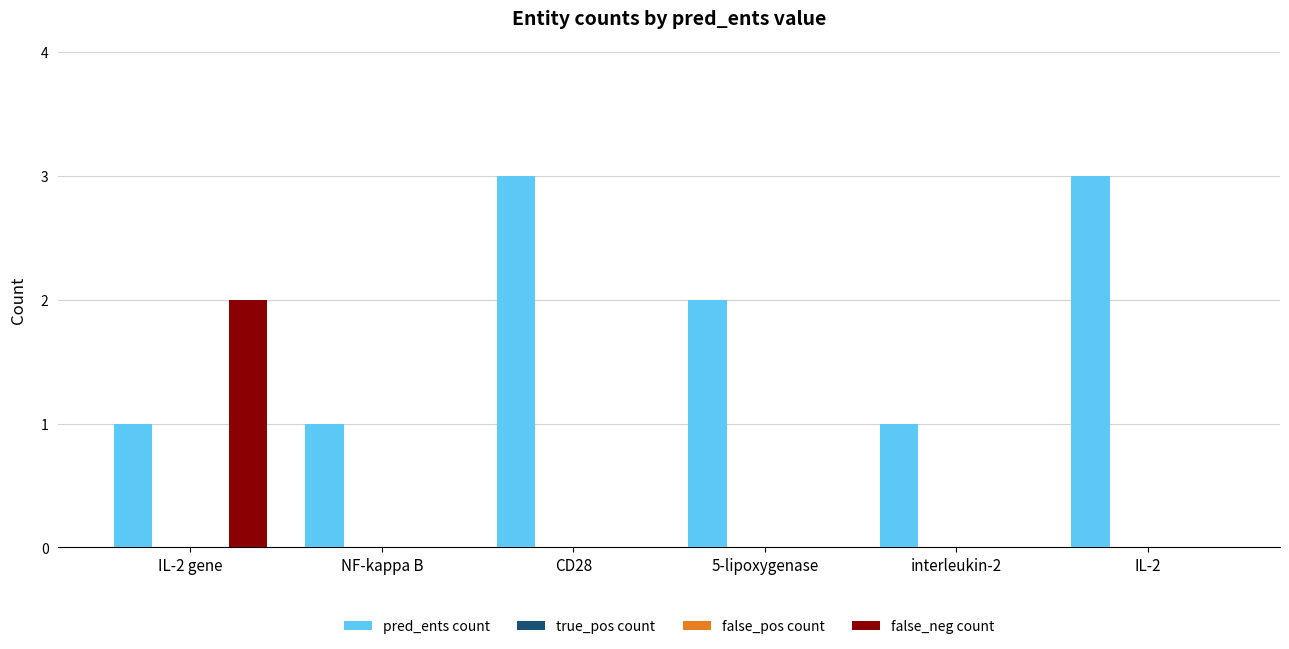

What is the total value across all series at IL-2?

3